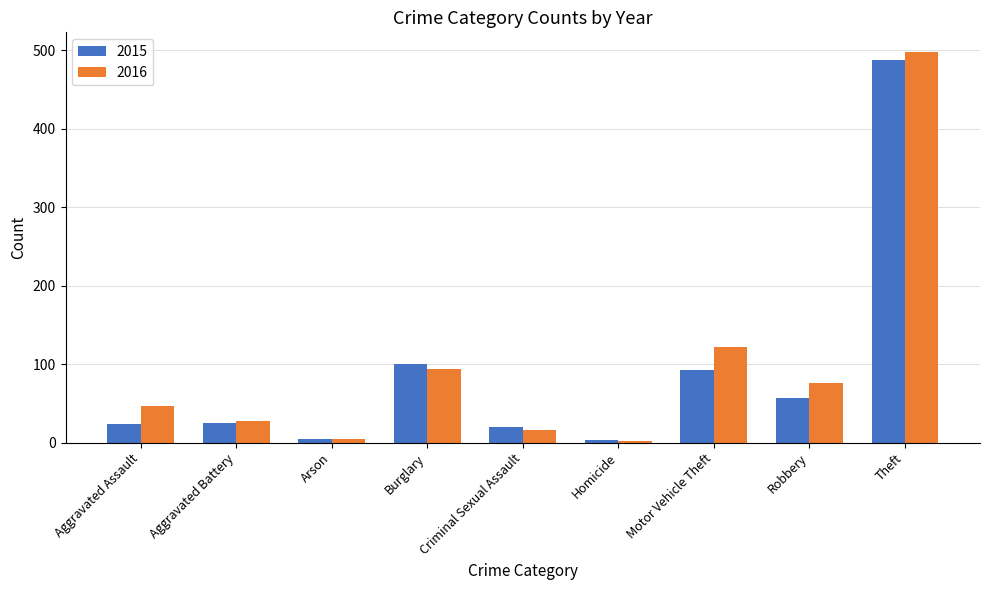

Does the chart contain stacked bars?

No